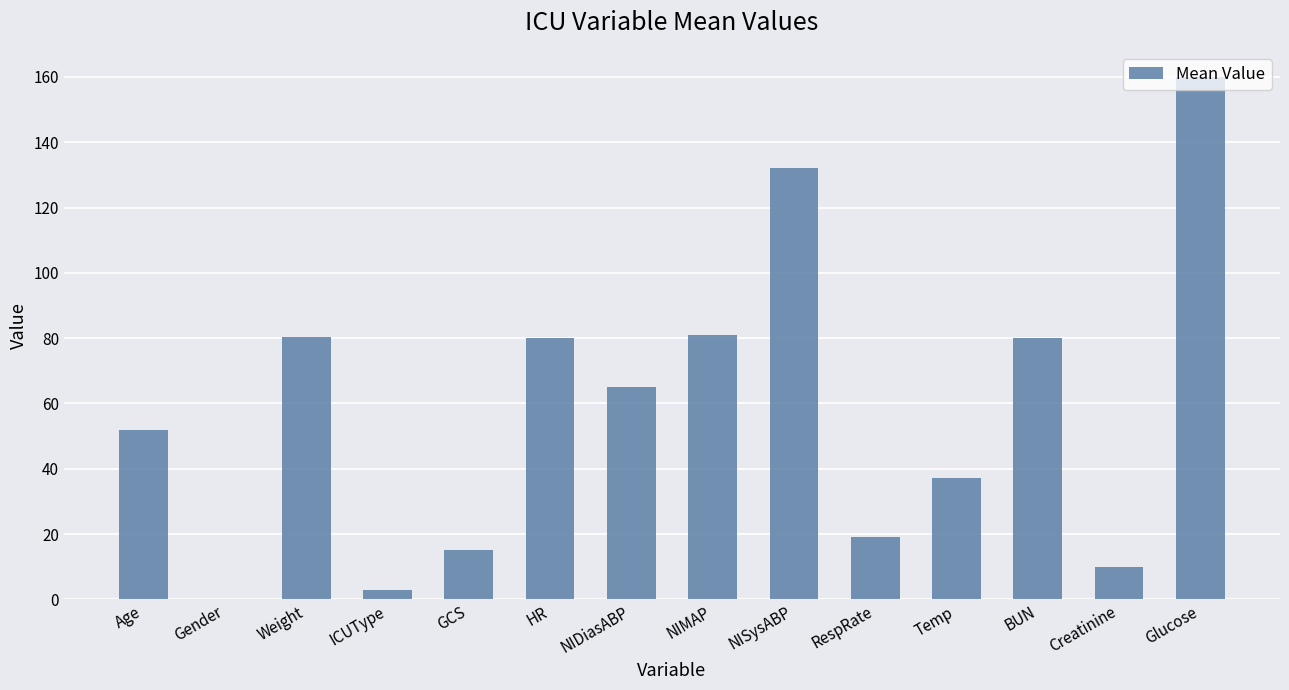

True or false: the data shows 233.1 at NISysABP.

False